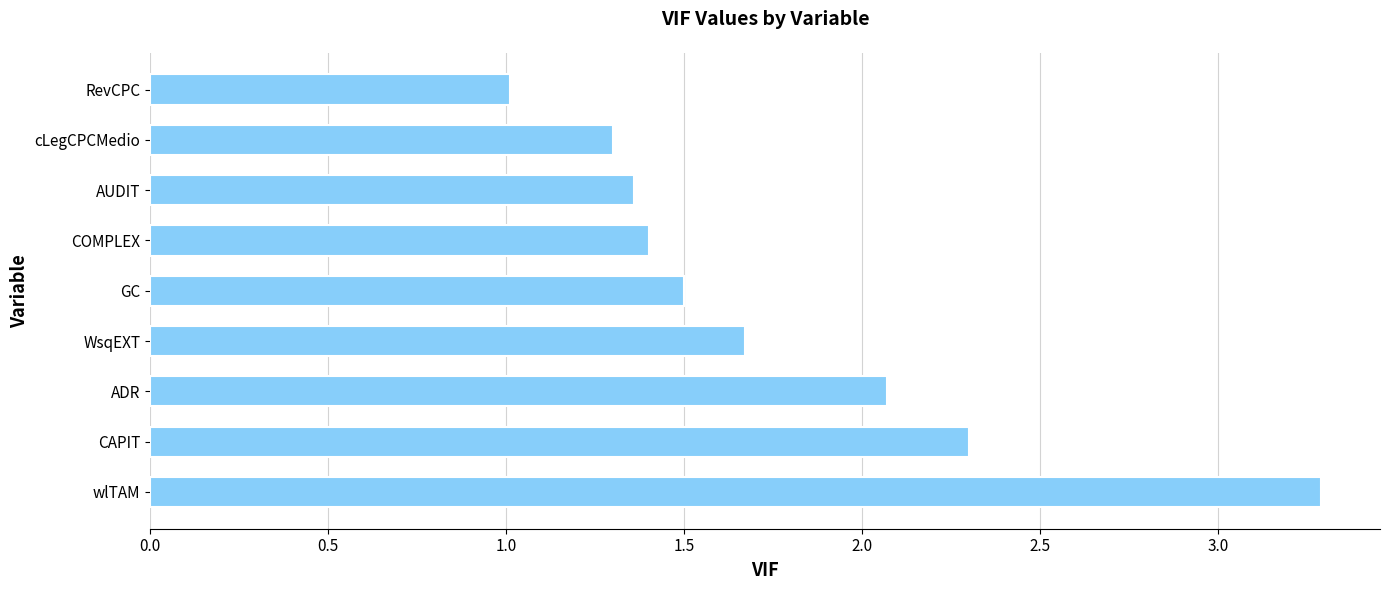

Rank the categories by value from highest to lowest.

wlTAM, CAPIT, ADR, WsqEXT, GC, COMPLEX, AUDIT, cLegCPCMedio, RevCPC